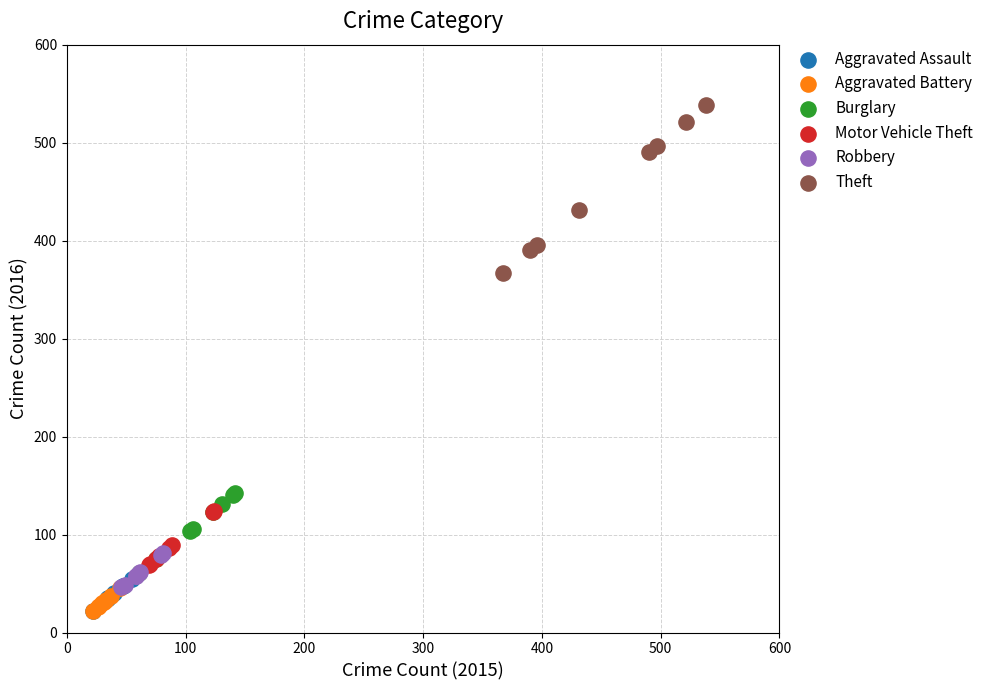

Which series has the largest Y range (max minus min)?

Theft